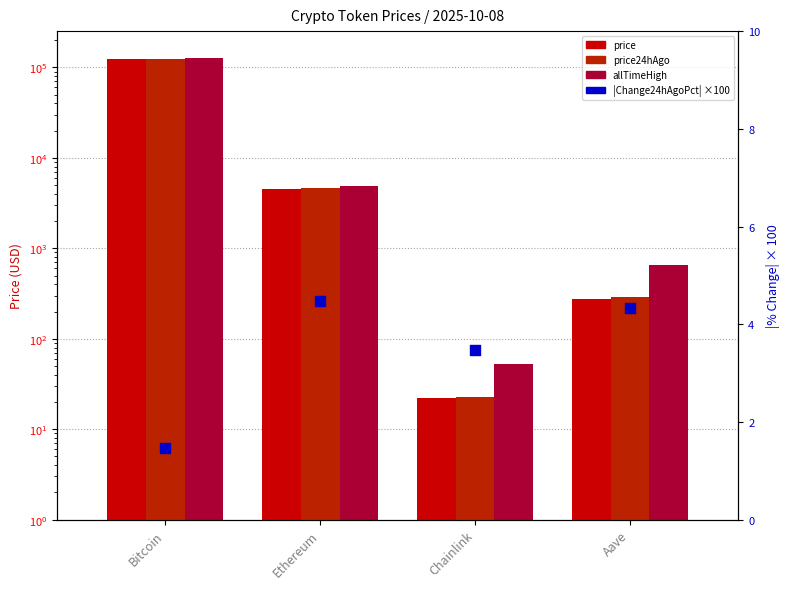

Which series has the largest Y range (max minus min)?

allTimeHigh